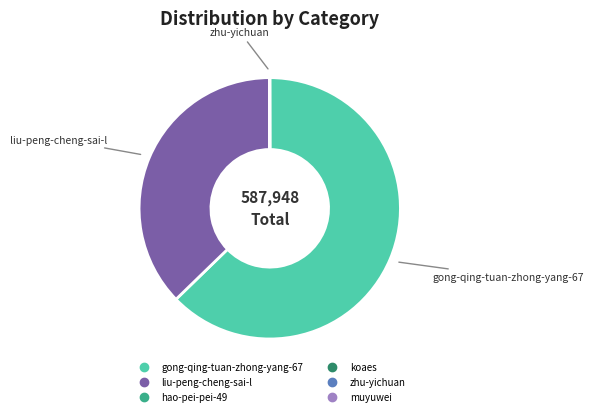

Is there a majority slice in this chart?

Yes